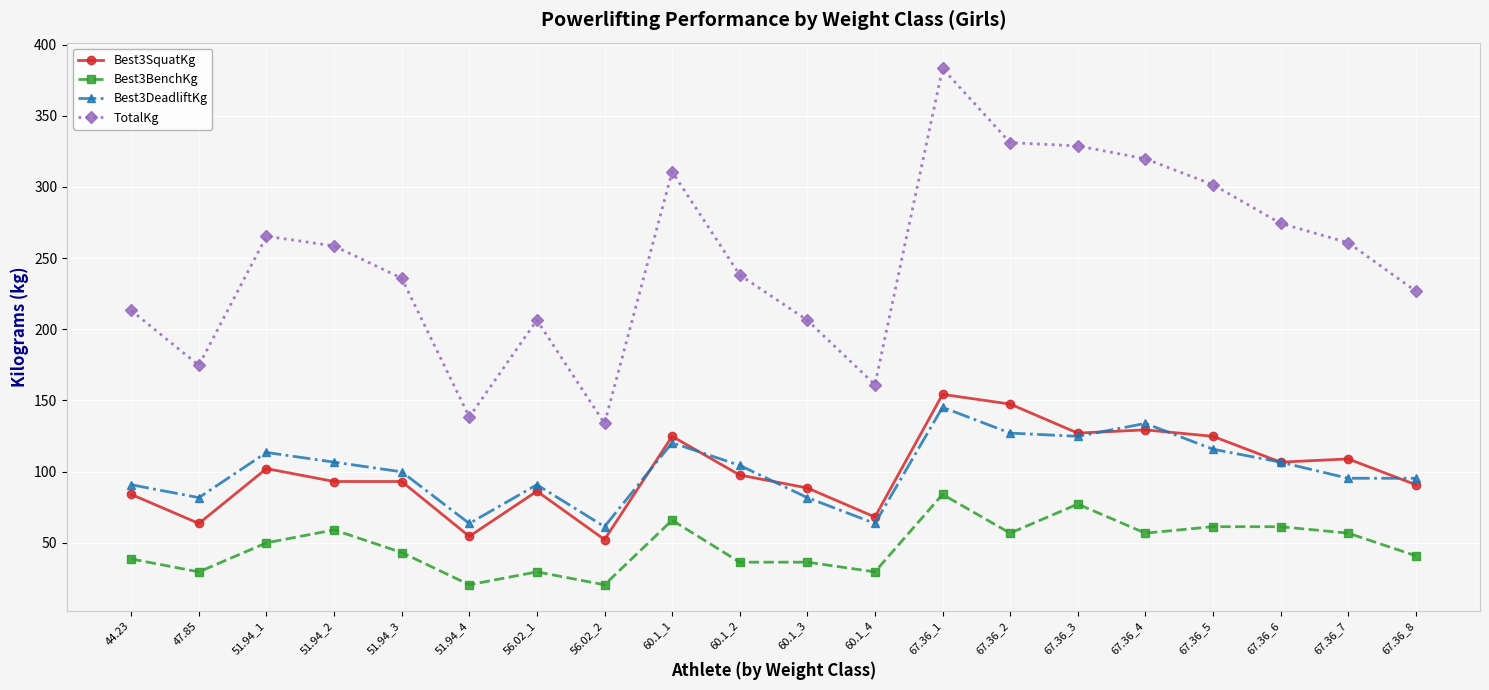

Which series changed the most between 60.1_3 and 67.36_5?

TotalKg